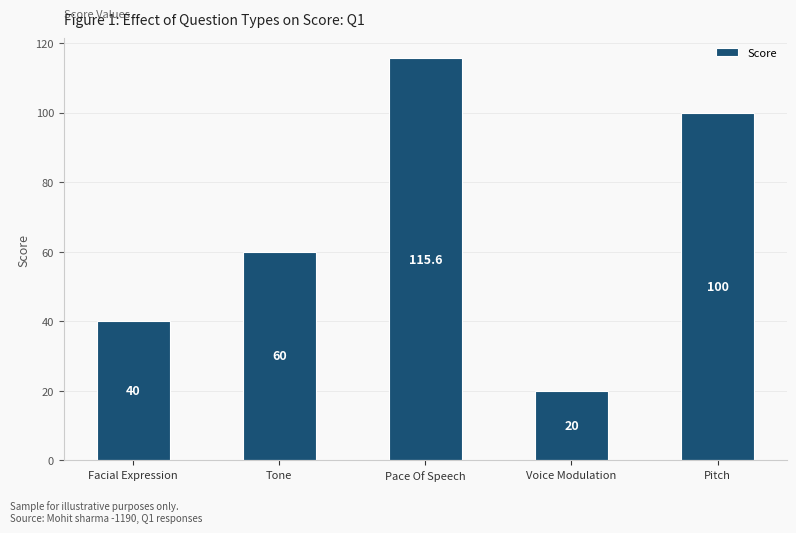

What is the label of the 3rd bar from the right?

Pace Of Speech